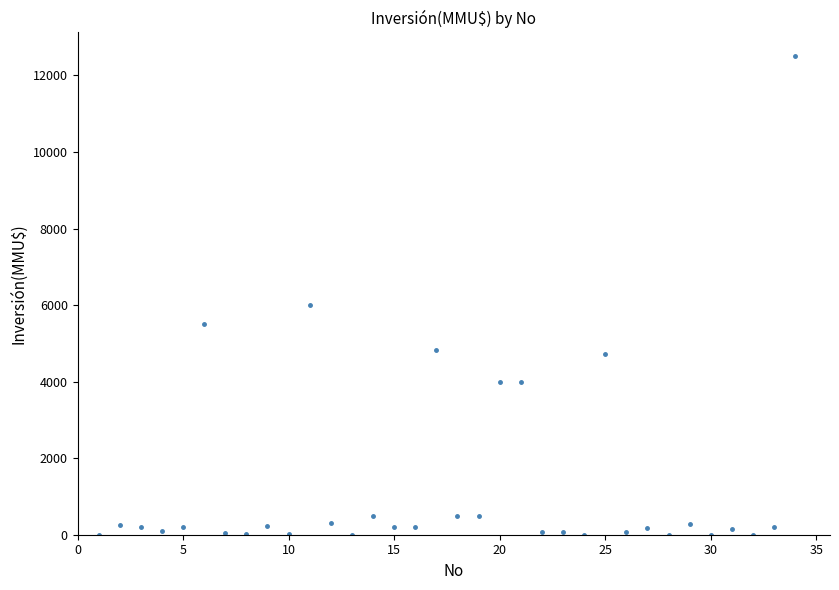

What Y value in the scatter plot is closest to 6250?

6000